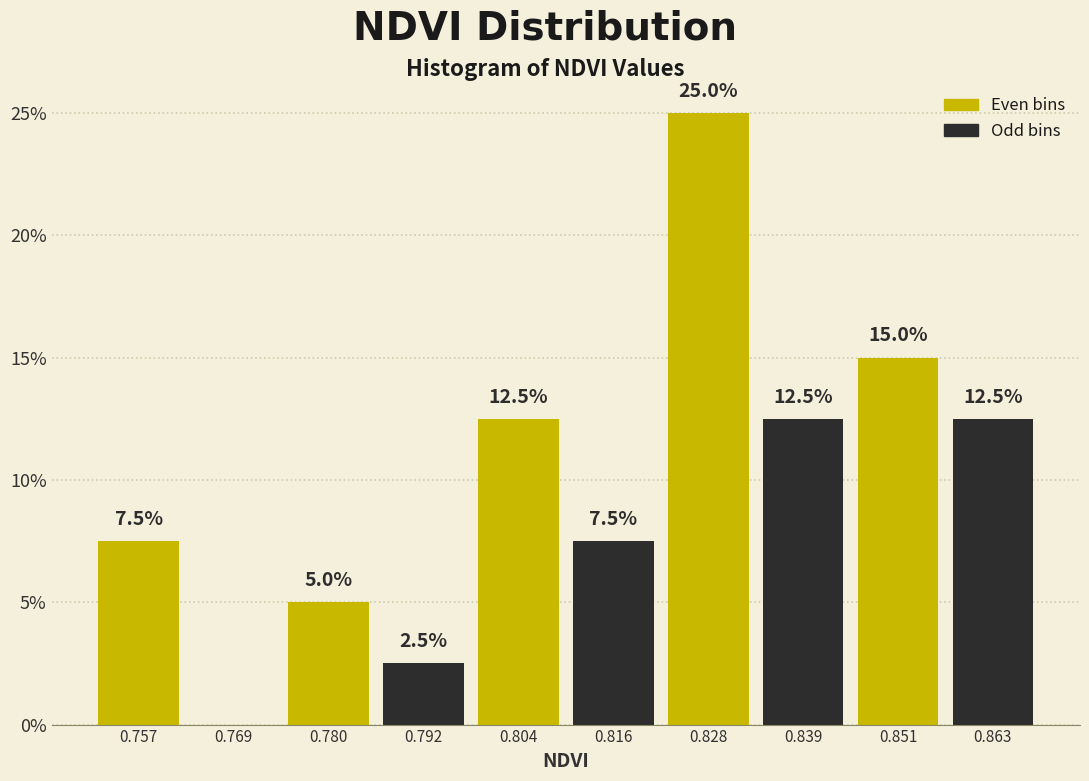

Over which range of the x-axis is the bar tallest?

0.822 to 0.834